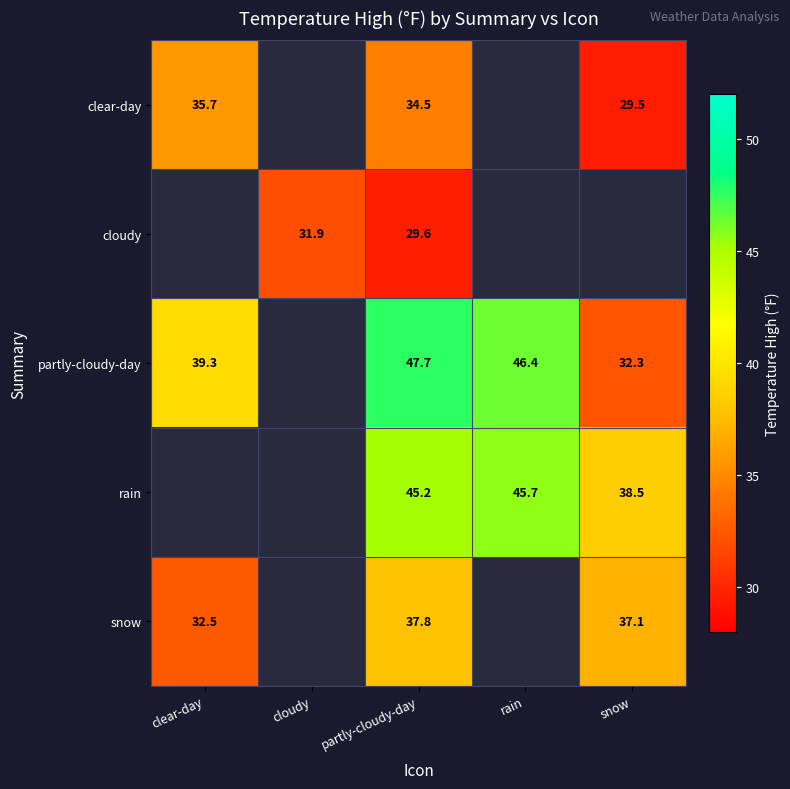

At partly-cloudy-day, list the series in order from smallest to largest.

cloudy, clear-day, snow, rain, partly-cloudy-day